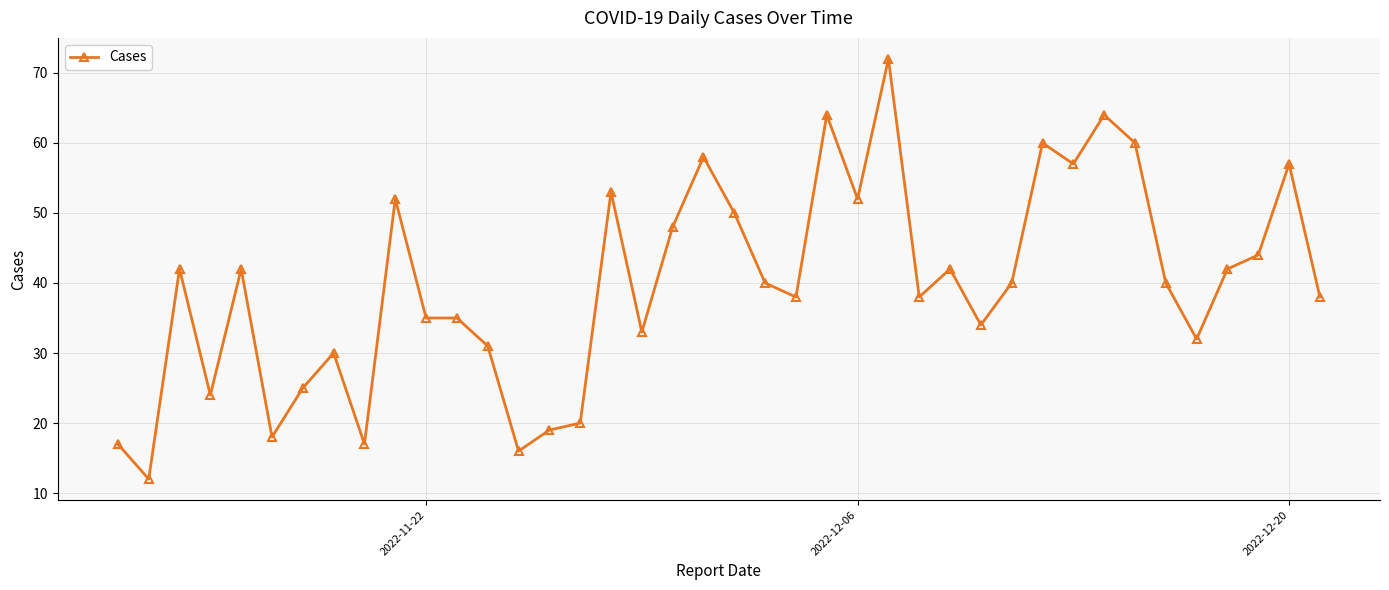

What is the maximum value shown in the chart?

72